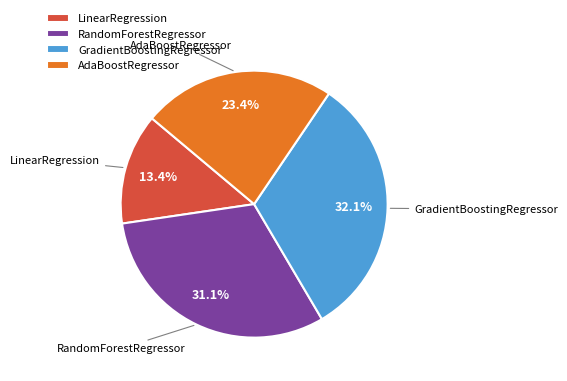

To the nearest percent, what percentage of the pie is GradientBoostingRegressor?

32%